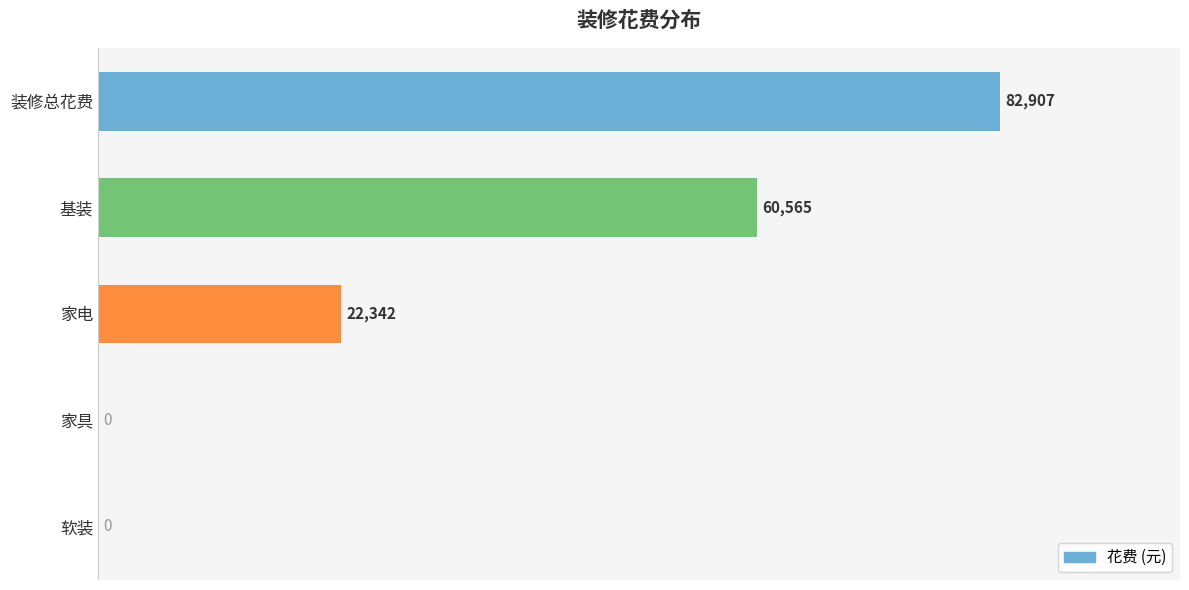

What is the change in value from 家电 to 家具?

-22342